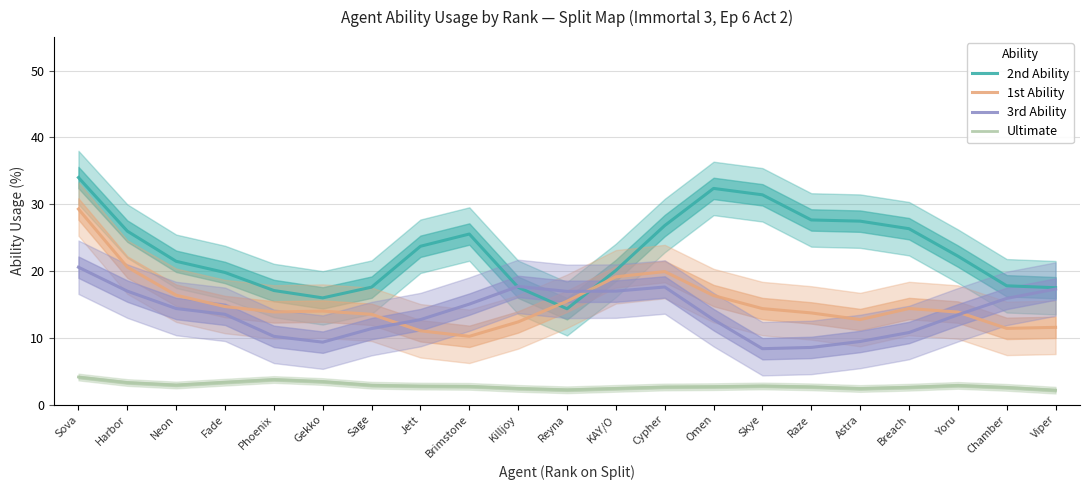

Is it true that 2nd Ability equals 11.8 at Skye?

False